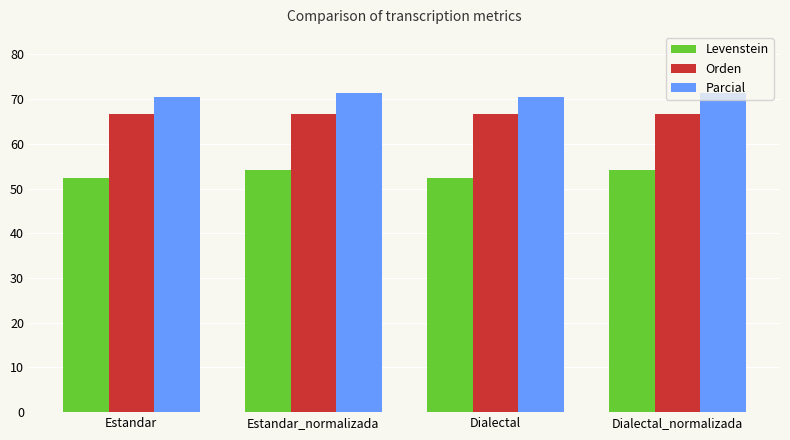

What is the label of the 4th bar from the left?

Dialectal_normalizada